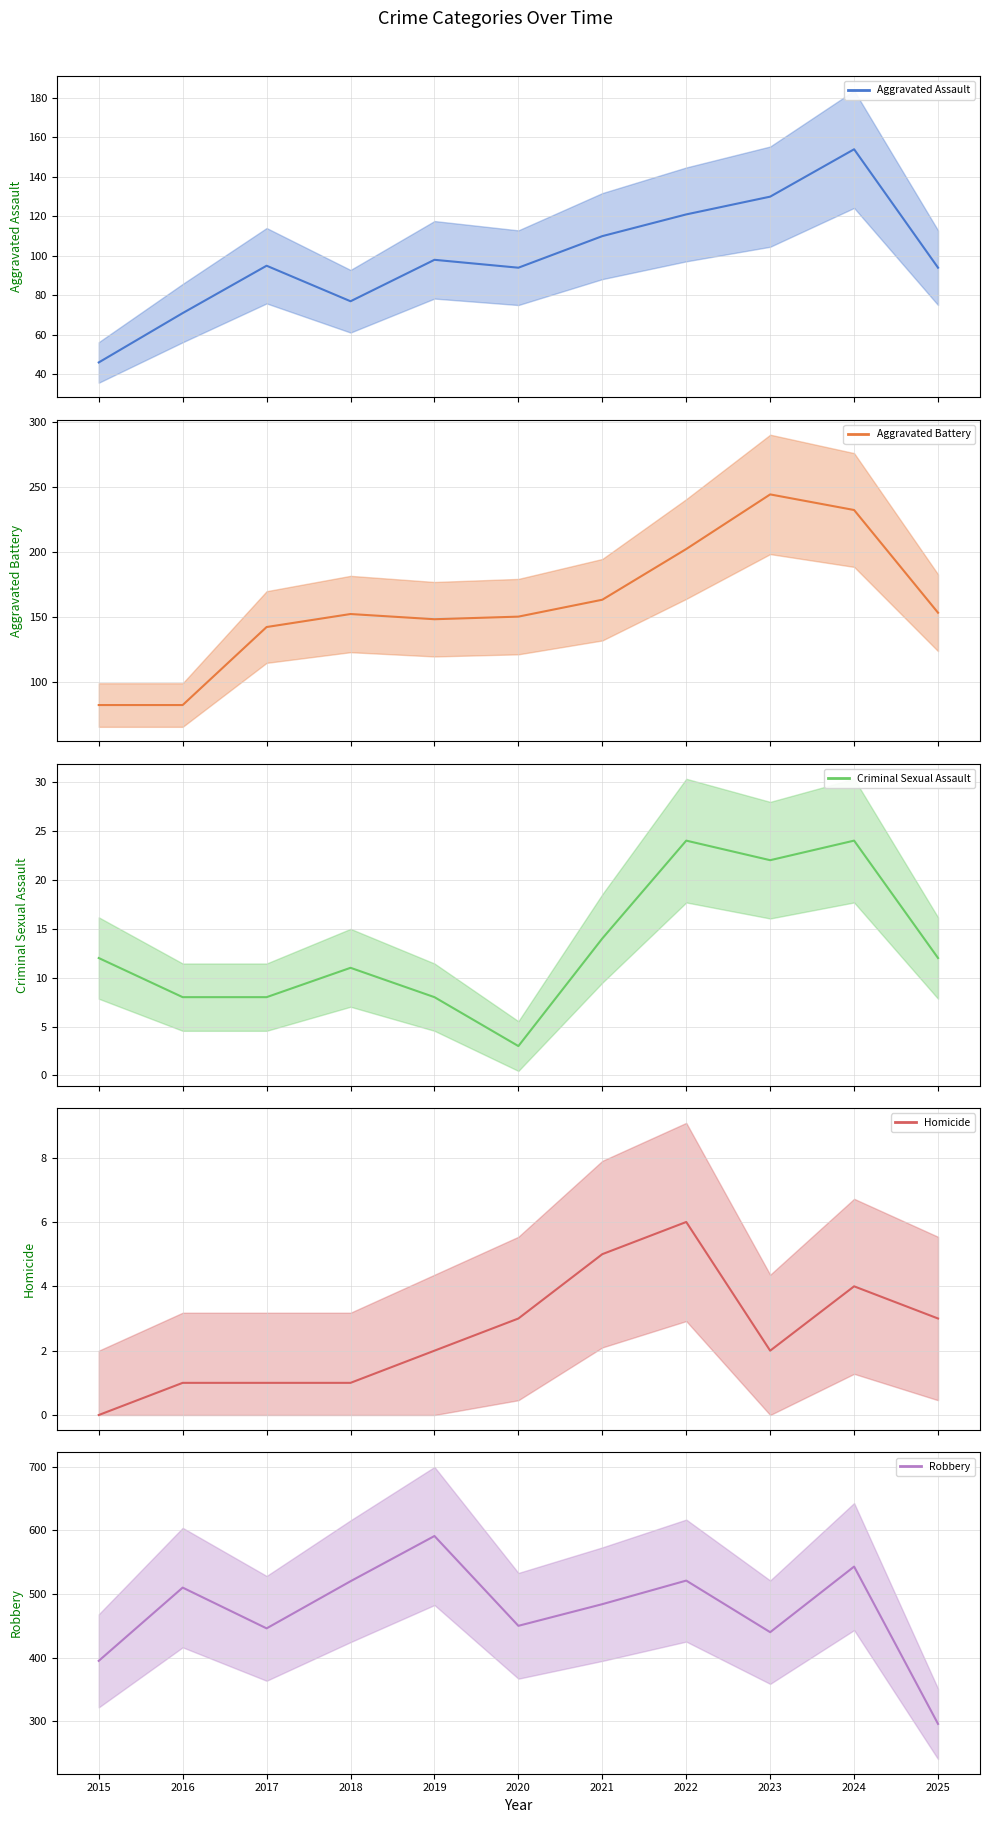

At which label does Robbery reach its minimum?

2025